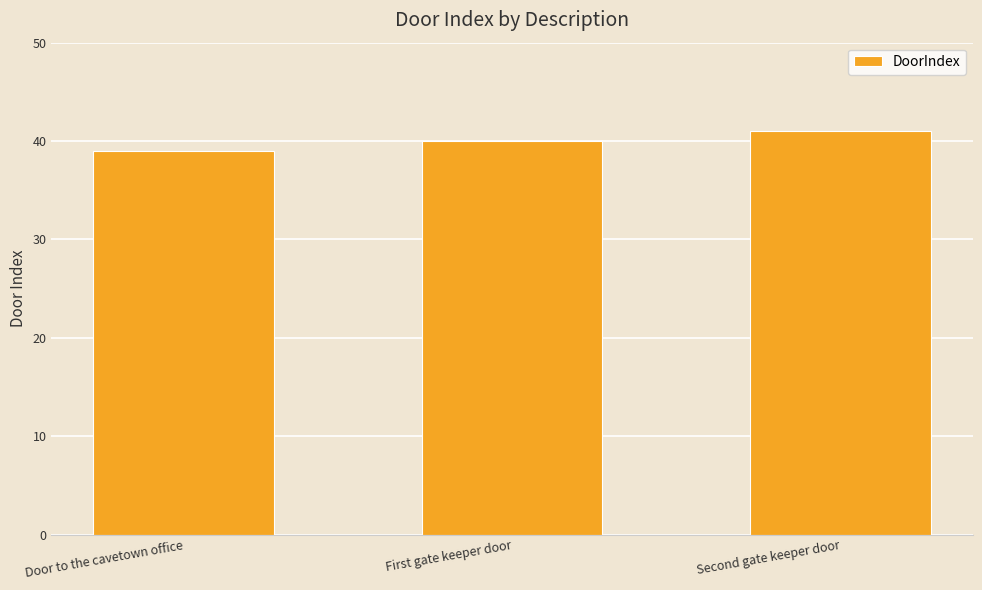

Does the chart contain stacked bars?

No